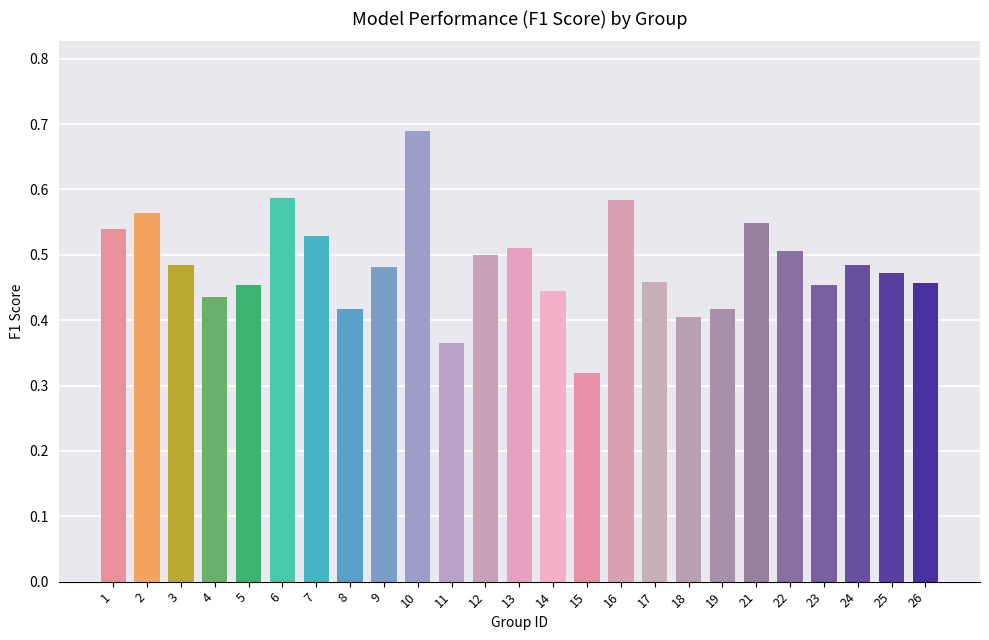

Which label corresponds to the smallest value in the chart?

15